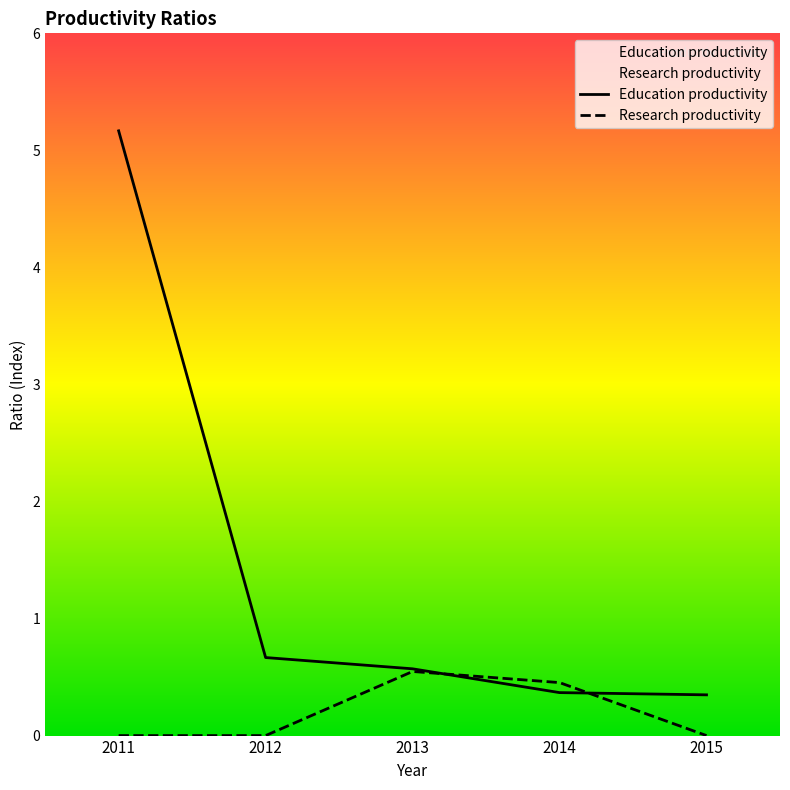

What is the highest value of the Research productivity series?

0.5